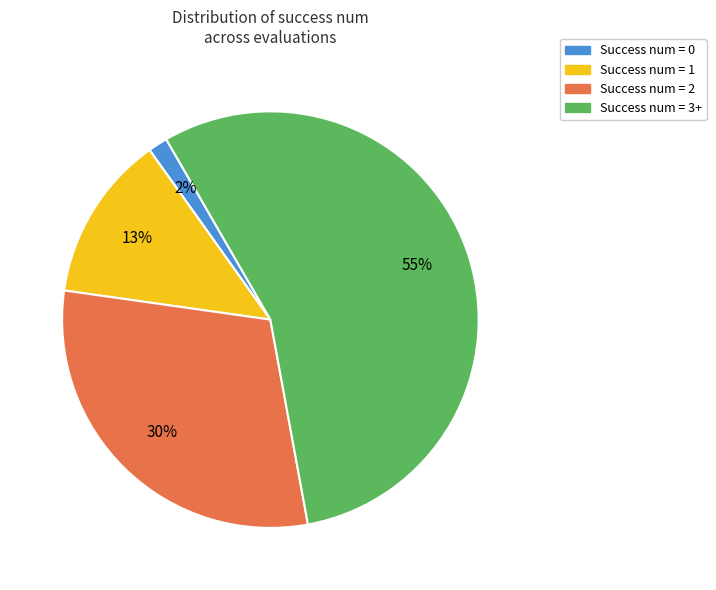

Which has a higher value, Success num = 3+ or Success num = 1?

Success num = 3+